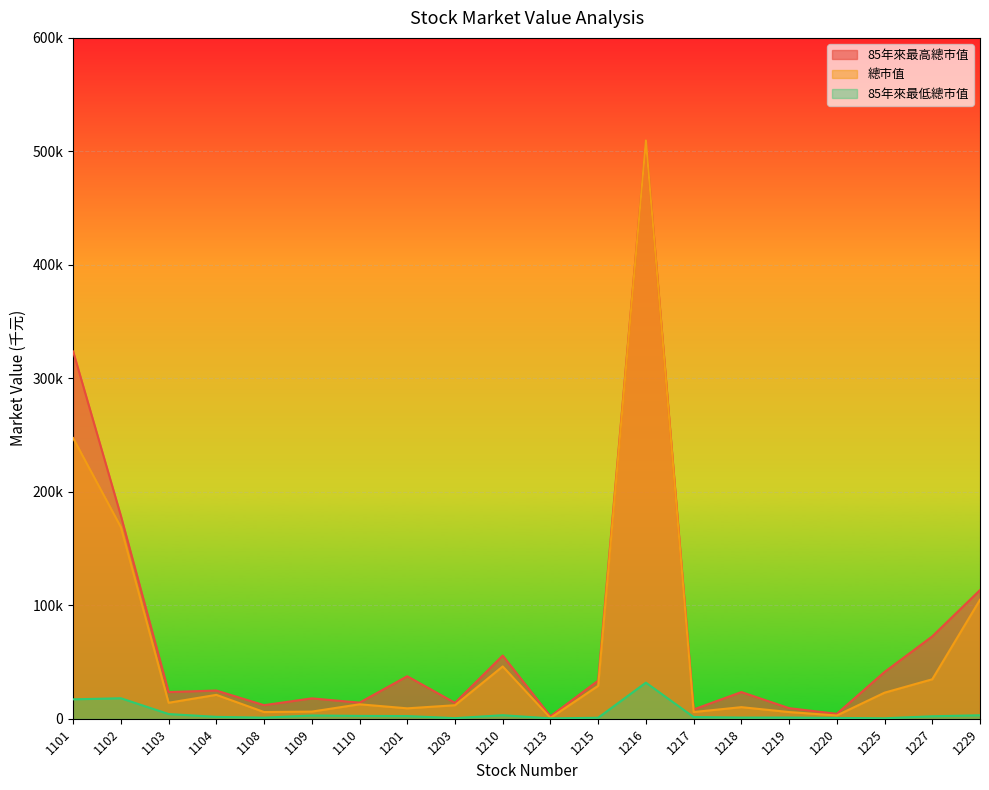

True or false: 85年來最低總市值 and 總市值 intersect in this chart.

False